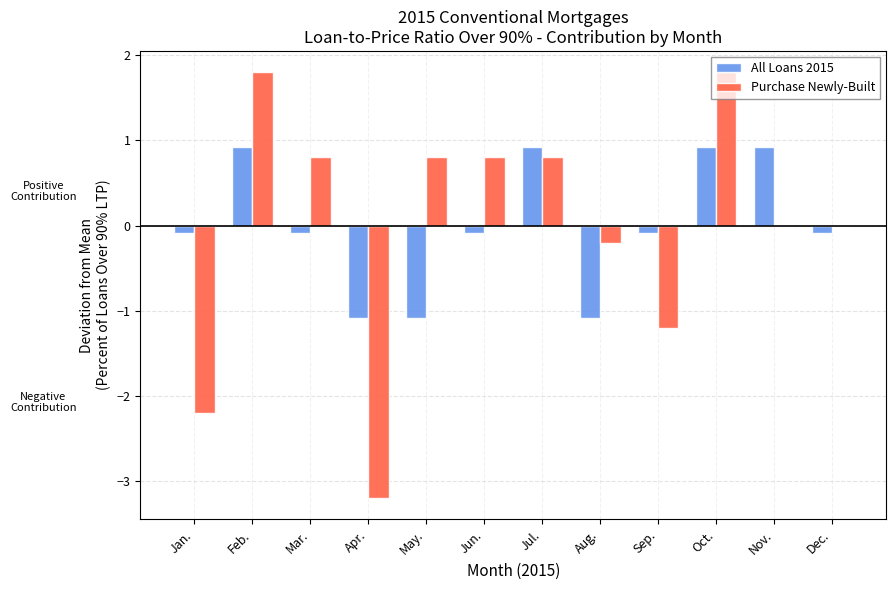

How many values in All Loans 2015 are above zero?

4